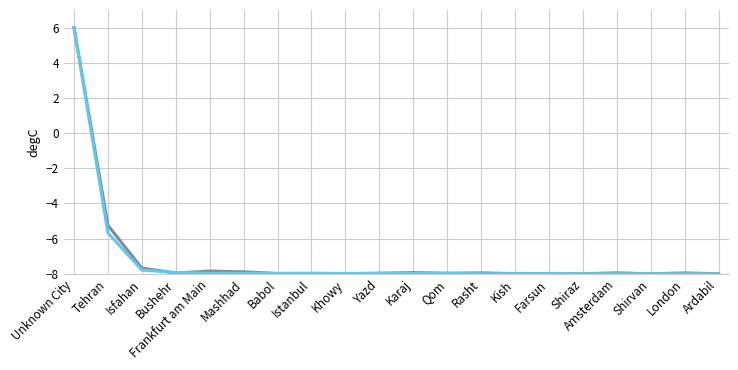

What is the minimum value shown in the chart?

-8.0